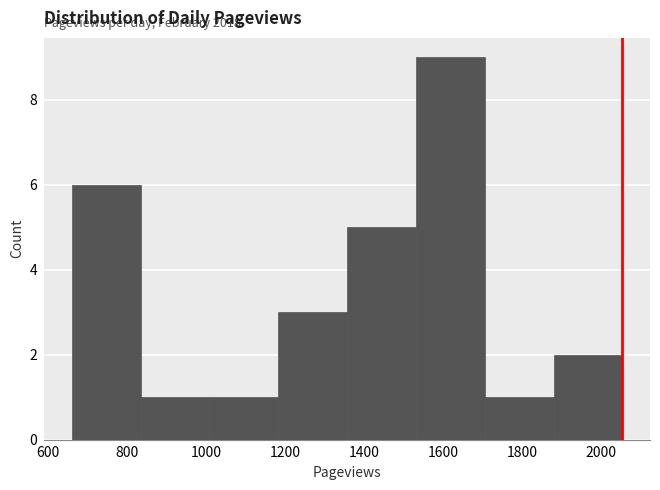

Which range on the x-axis has the tallest bar?

1540 to 1700